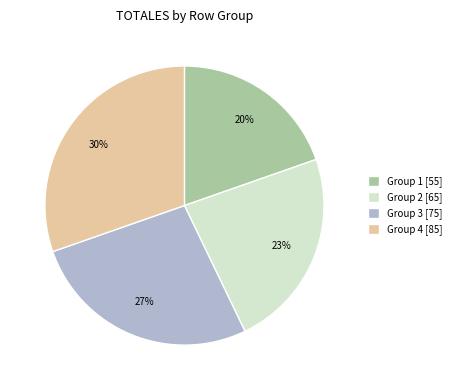

Is there any slice that represents more than half of the pie?

No